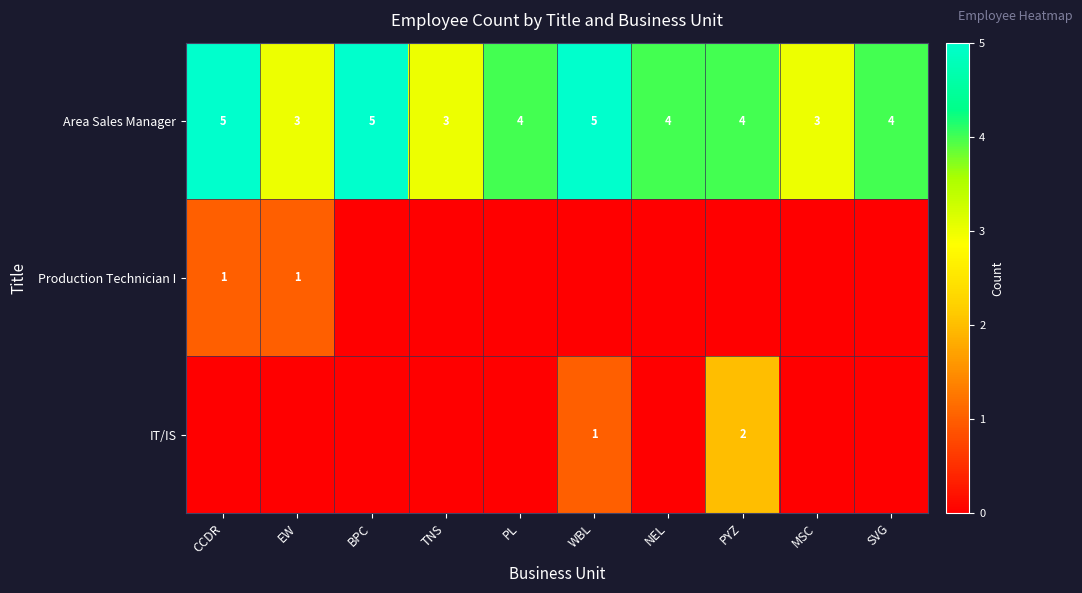

What is the average value of the Area Sales Manager series?

4